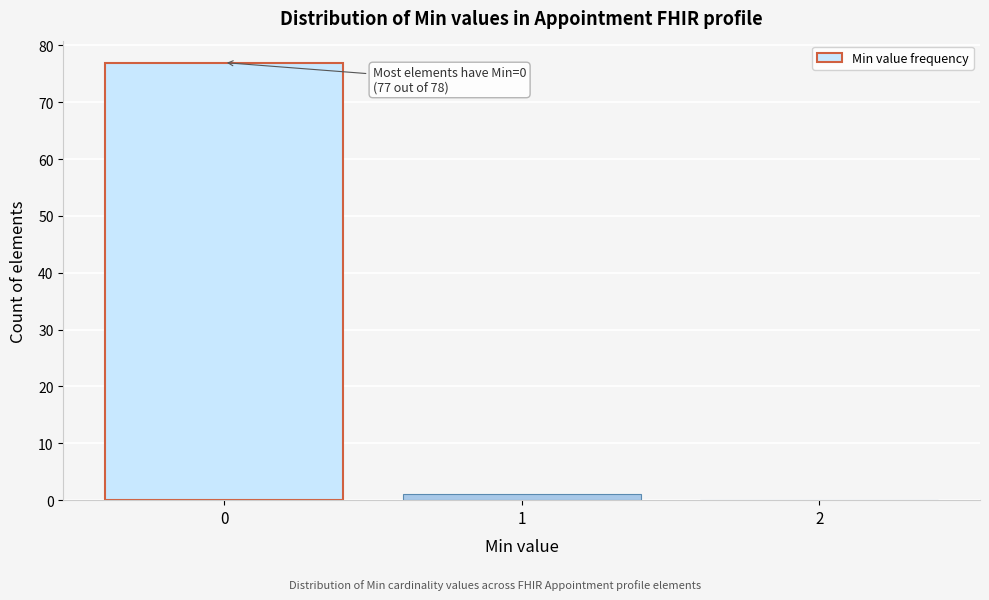

Over which range of the x-axis is the bar tallest?

-0.5 to 0.5